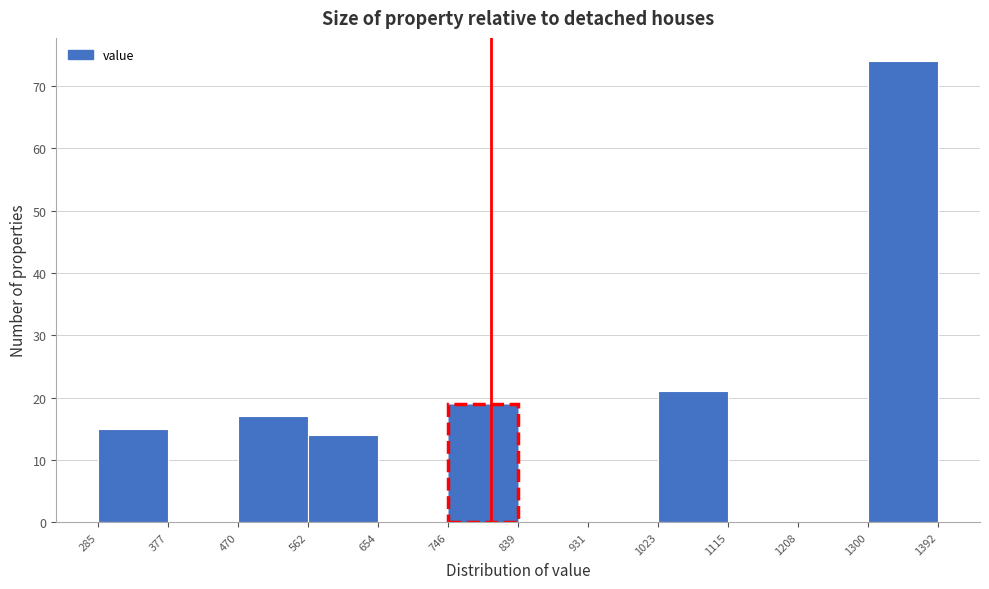

Reading left to right, list every bar in this chart as the range it spans on the x-axis followed by its height. The values are not printed on the chart, so give them approximately, as read against the axis.

285 to 377: 15
377 to 470: 0
470 to 562: 17
562 to 654: 14
654 to 746: 0
746 to 839: 19
839 to 931: 0
931 to 1023: 0
1023 to 1115: 21
1115 to 1208: 0
1208 to 1300: 0
1300 to 1392: 74